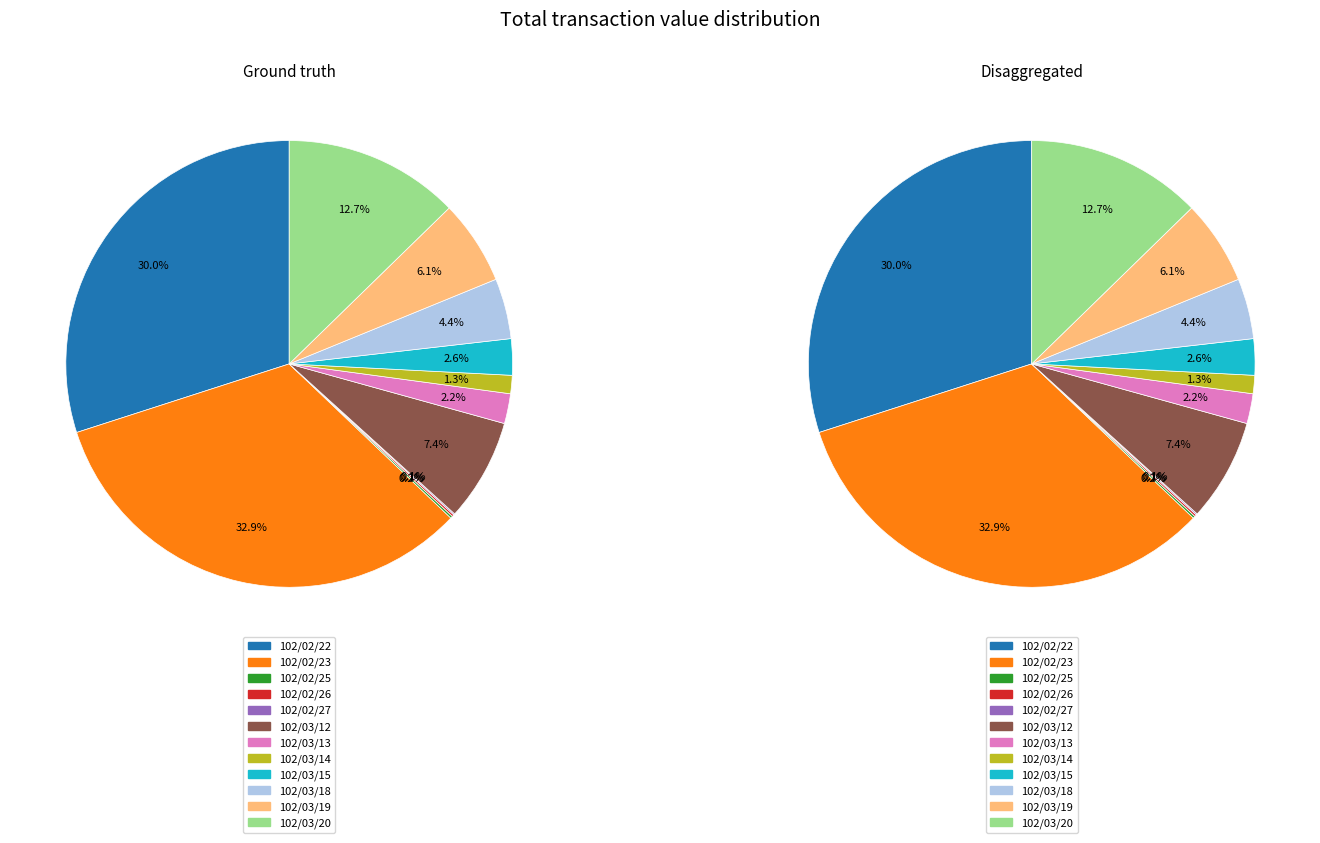

What percentage is NOT represented by 102/02/23?

67.1%